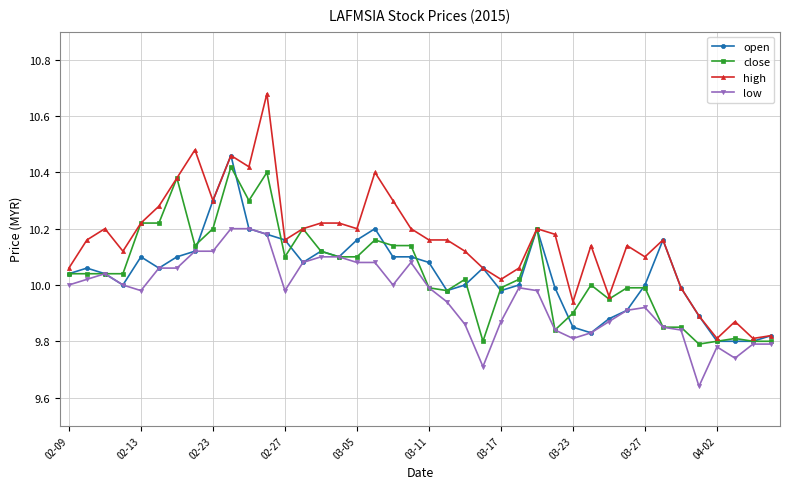

Which series has the largest total across all categories?

high